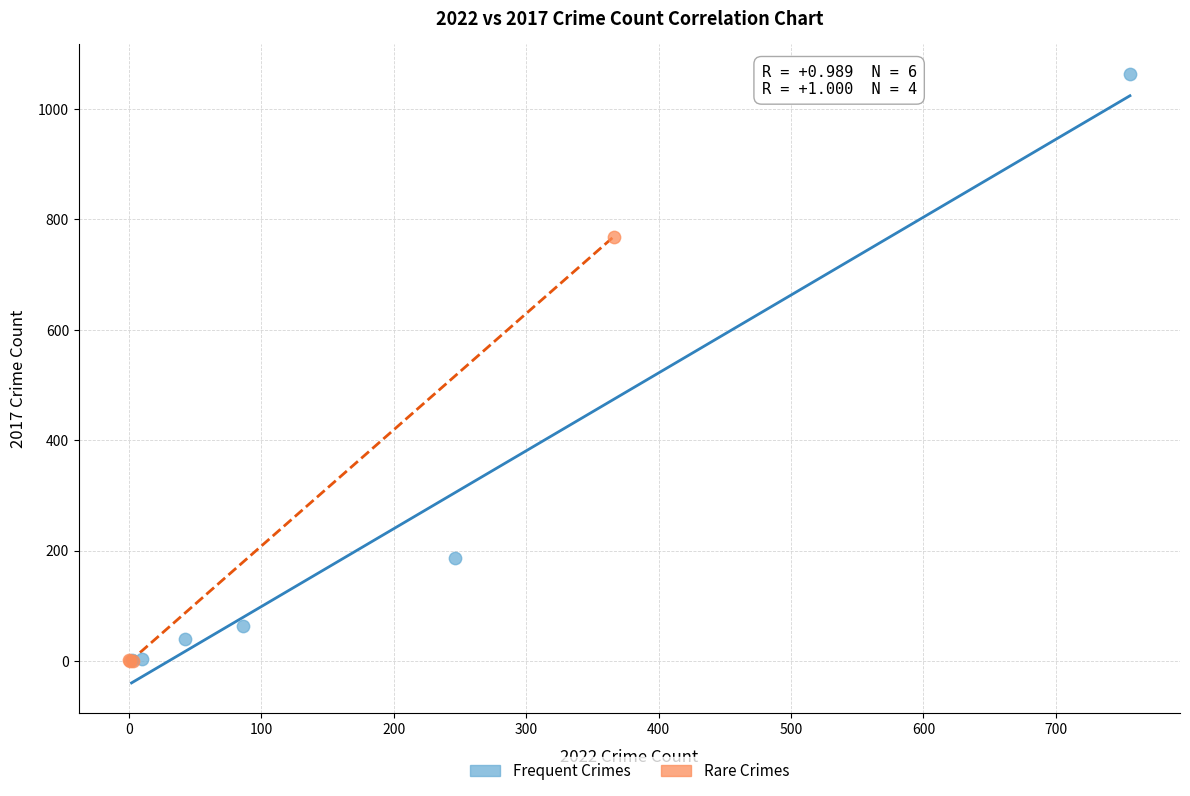

Which series has the largest Y range (max minus min)?

Frequent Crimes